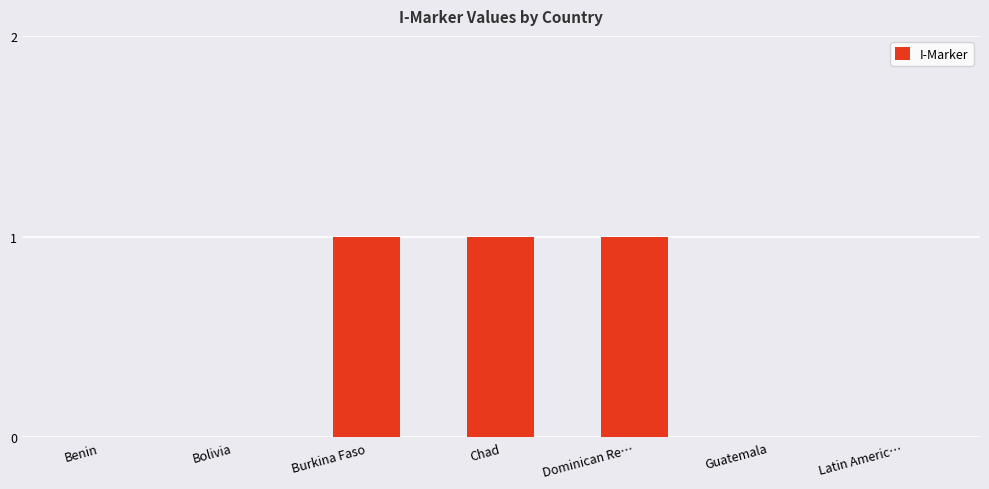

What is the sum of all values?

3